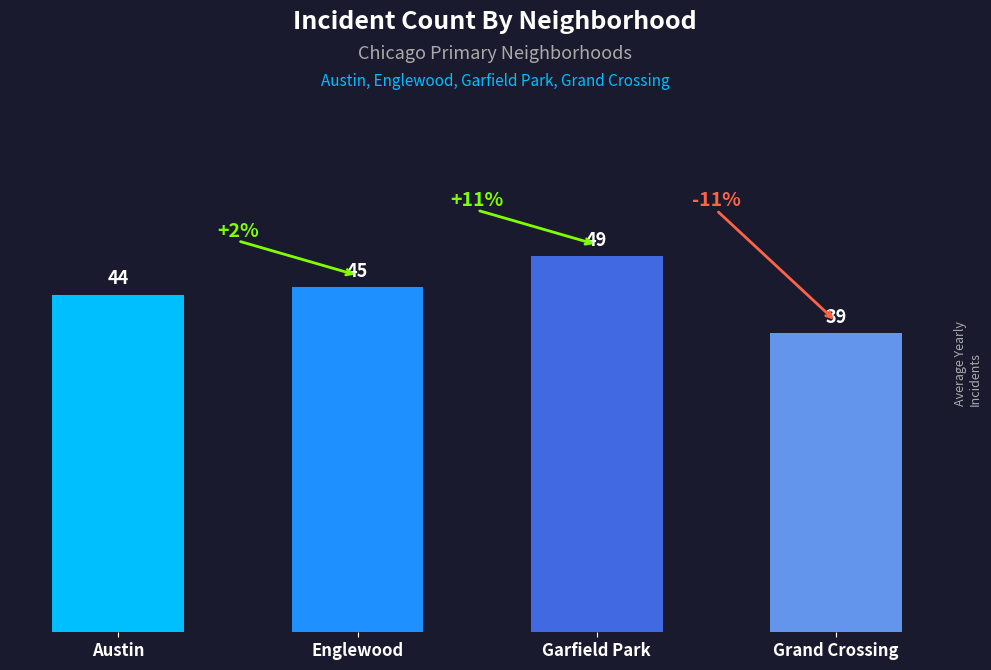

List the labels in order of value, largest first.

Garfield Park, Englewood, Austin, Grand Crossing